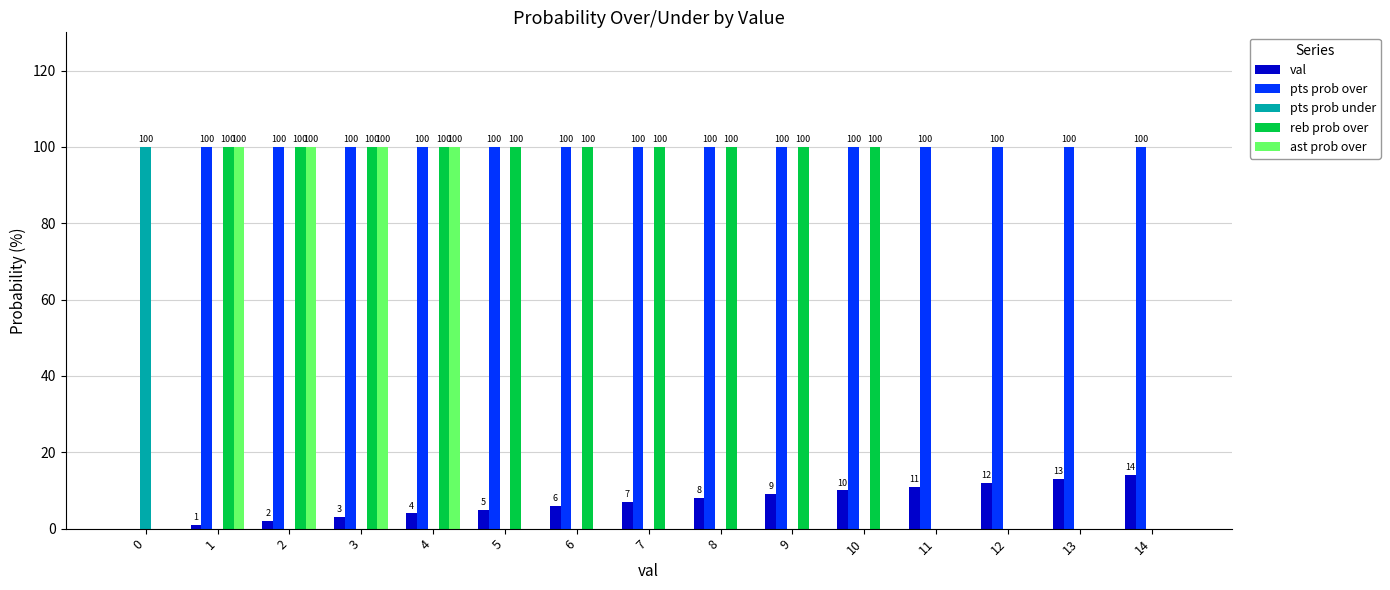

Reading left to right, what are all the values shown in this chart?

val: 0=0	1=1	2=2	3=3	4=4	5=5	6=6	7=7	8=8	9=9	10=10	11=11	12=12	13=13	14=14
pts prob over: 0=0	1=100	2=100	3=100	4=100	5=100	6=100	7=100	8=100	9=100	10=100	11=100	12=100	13=100	14=100
pts prob under: 0=100	1=0	2=0	3=0	4=0	5=0	6=0	7=0	8=0	9=0	10=0	11=0	12=0	13=0	14=0
reb prob over: 0=0	1=100	2=100	3=100	4=100	5=100	6=100	7=100	8=100	9=100	10=100	11=0	12=0	13=0	14=0
ast prob over: 0=0	1=100	2=100	3=100	4=100	5=0	6=0	7=0	8=0	9=0	10=0	11=0	12=0	13=0	14=0